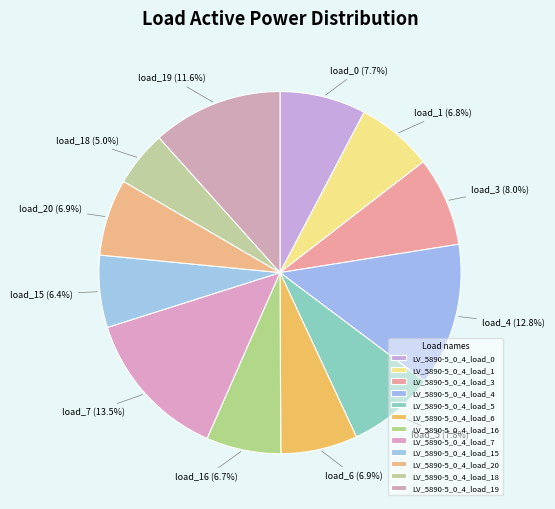

To the nearest percent, what percentage of the pie is LV_5890-5_0_4_load_4?

13%